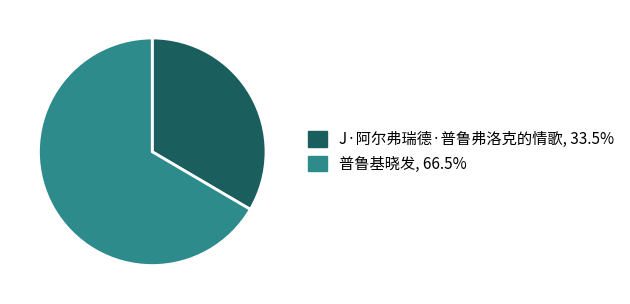

Does J·阿尔弗瑞德·普鲁弗洛克的情歌 represent more than half of the total?

No